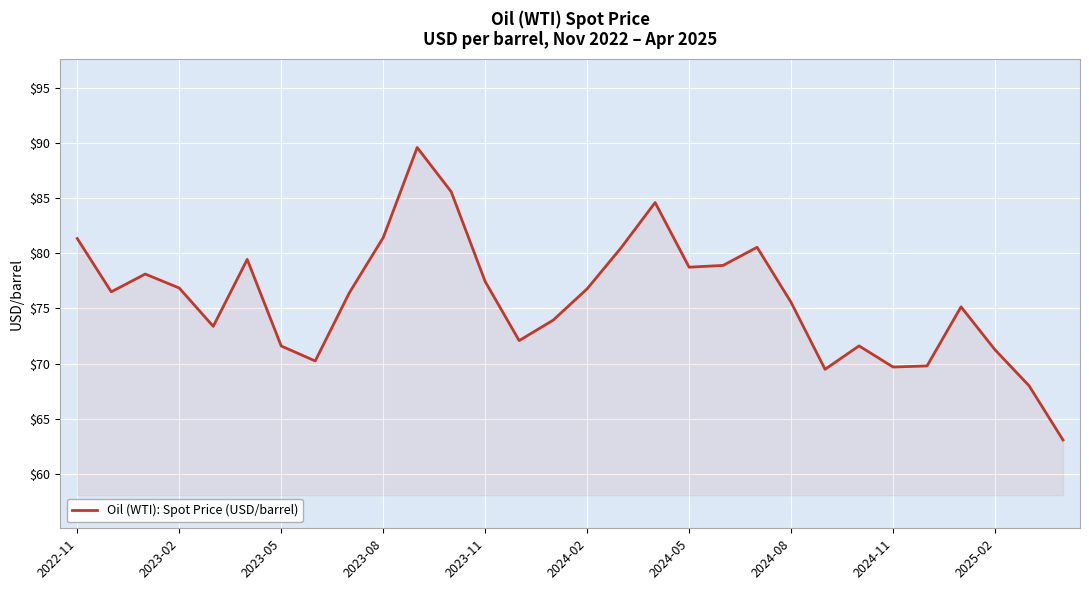

What is the difference between the maximum and minimum values?

26.5